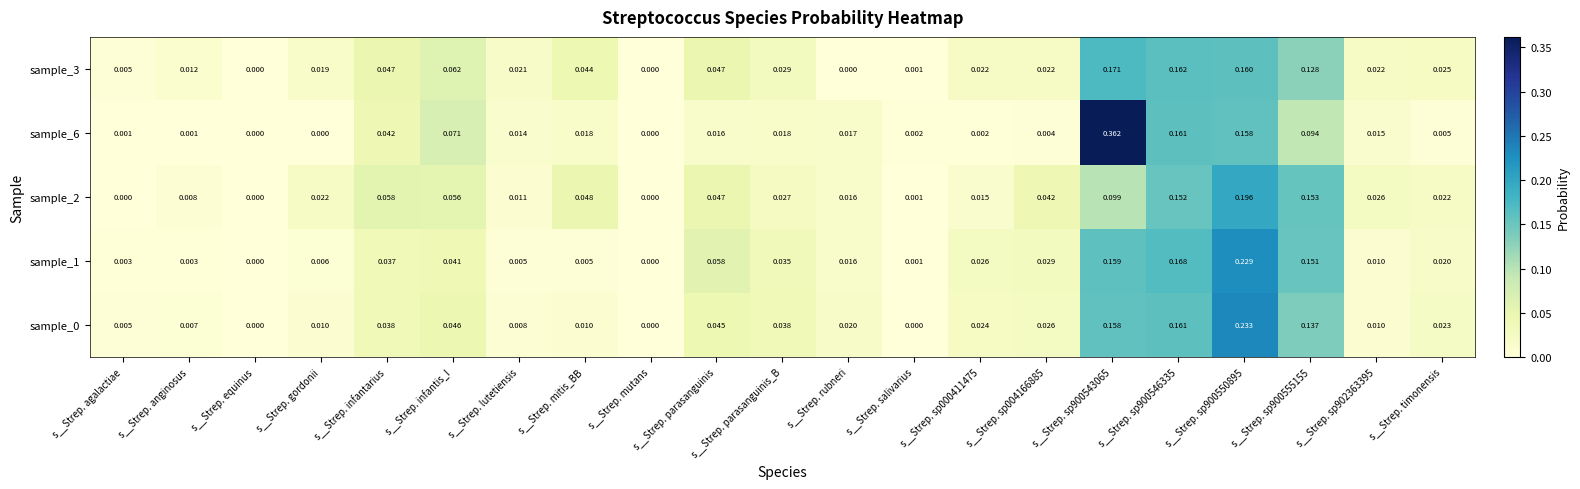

Is the value of sample_6 at s__Strep. agalactiae greater than the value of sample_1 at s__Strep. gordonii?

No